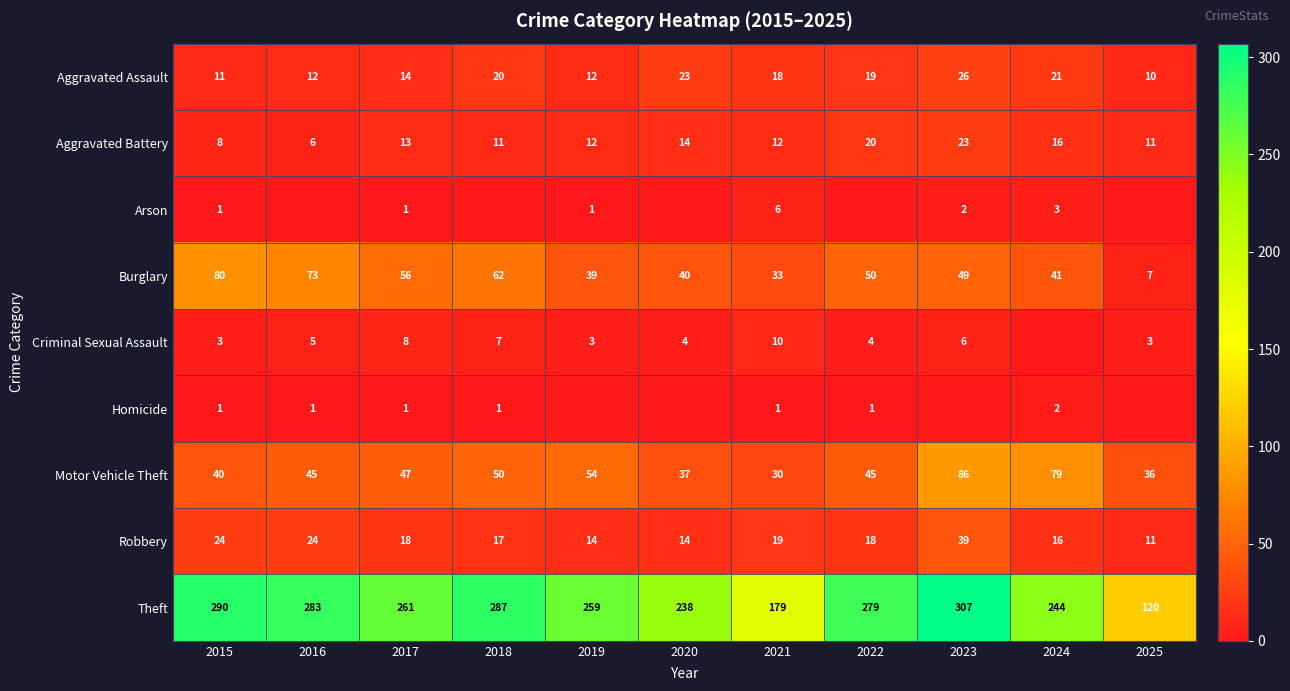

Between 2017 and 2020, which is larger?

2020